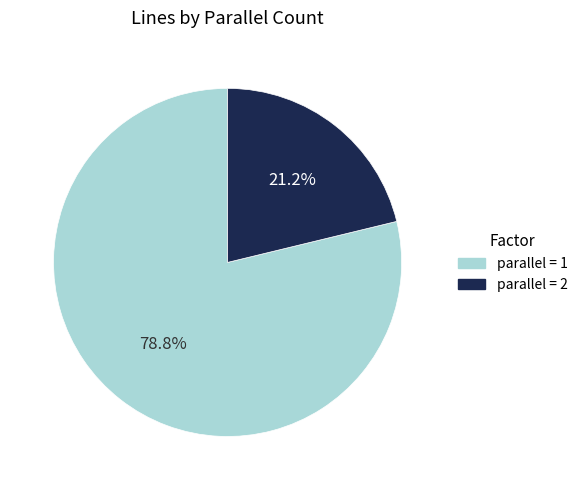

Does any single category account for the majority?

Yes